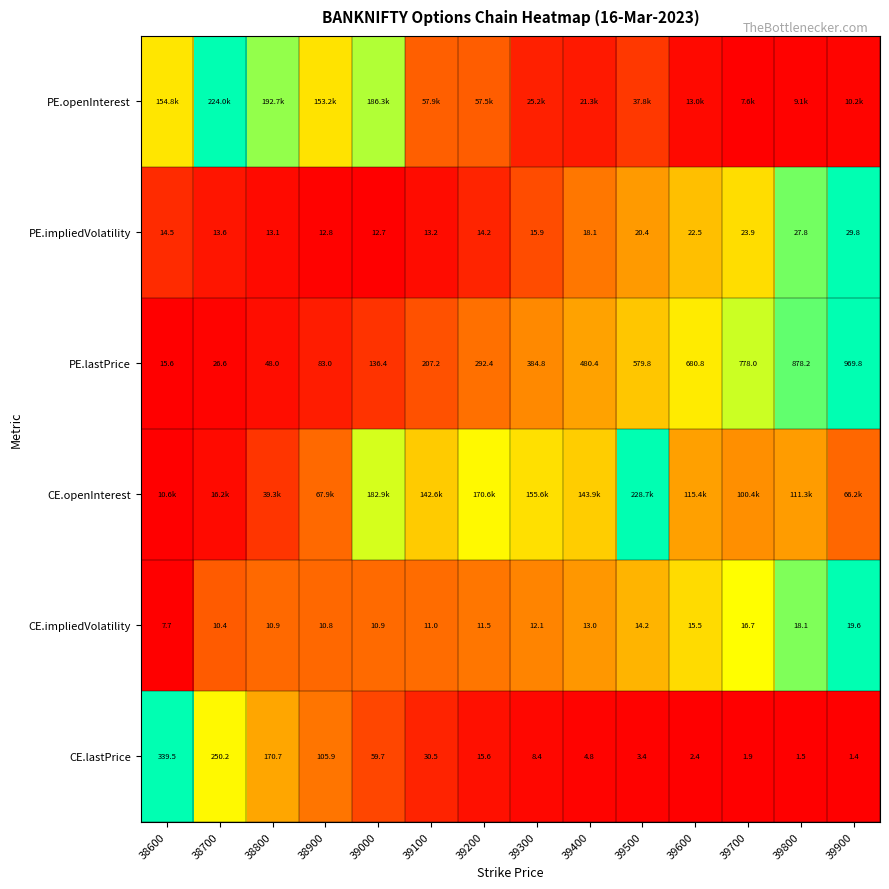

Is the value of PE.impliedVolatility at 39300 greater than the value of CE.lastPrice at 39500?

Yes